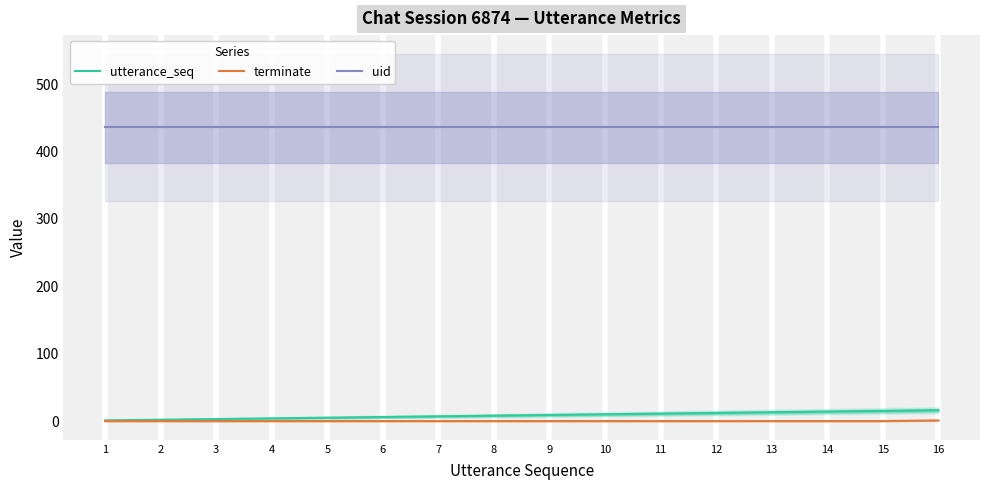

Which category has the highest value across all series?

1